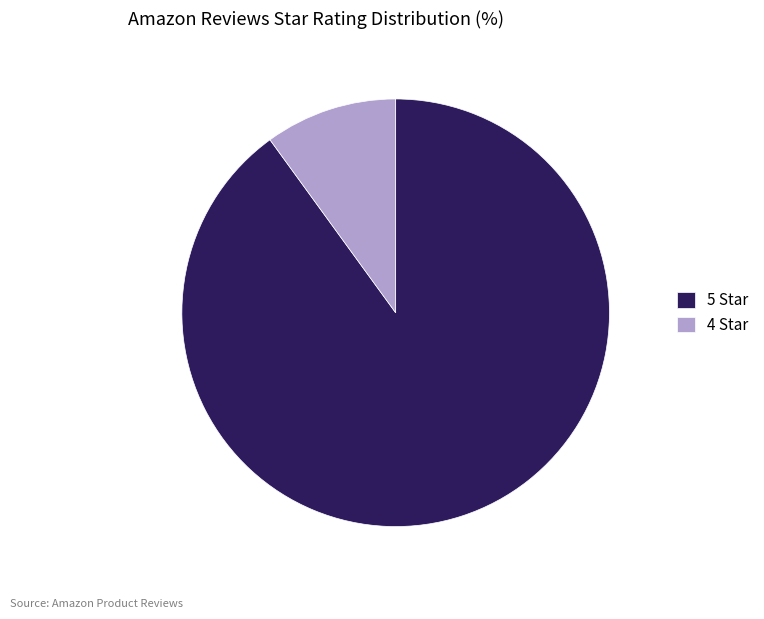

Is it true that 5 Star is 90% of the pie?

True